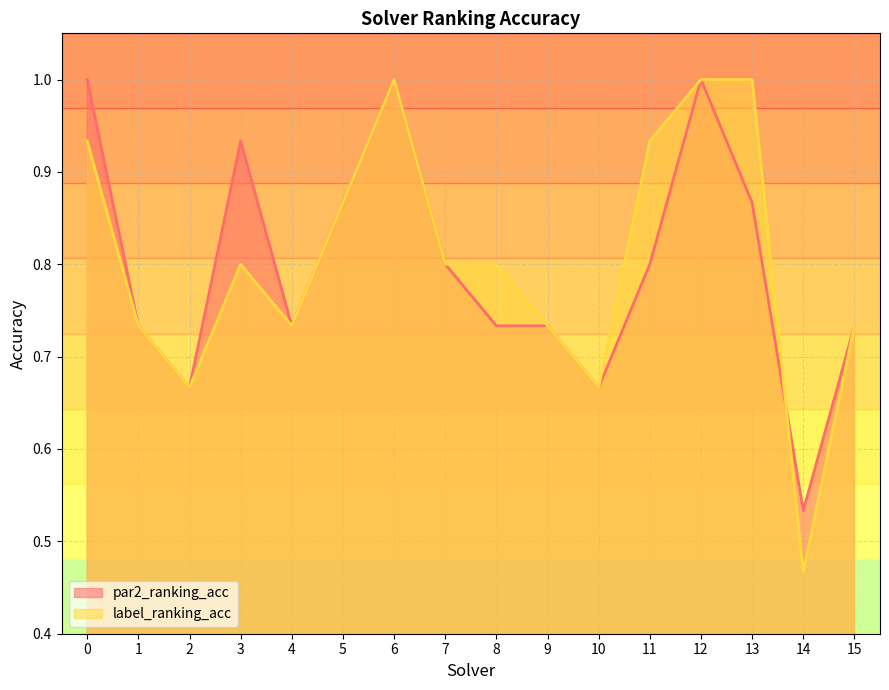

The par2_ranking_acc series shows 0.5 at 14. True or false?

True